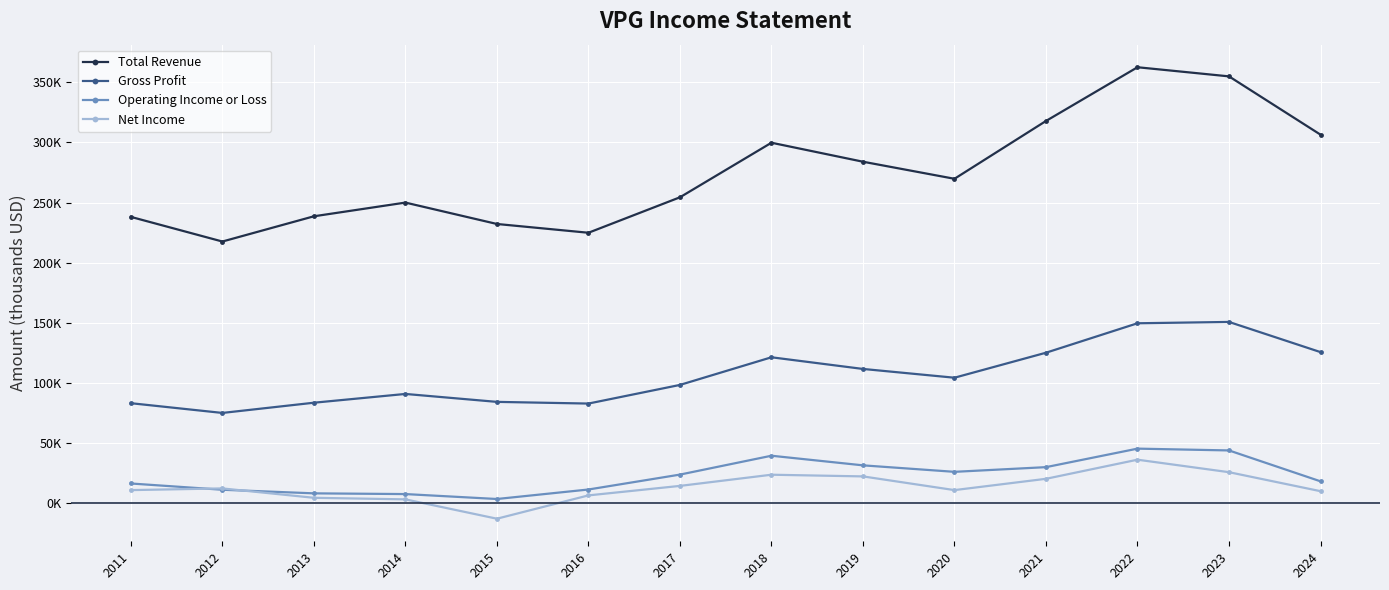

What is the difference between the Net Income values at 2015 and 2023?

38700